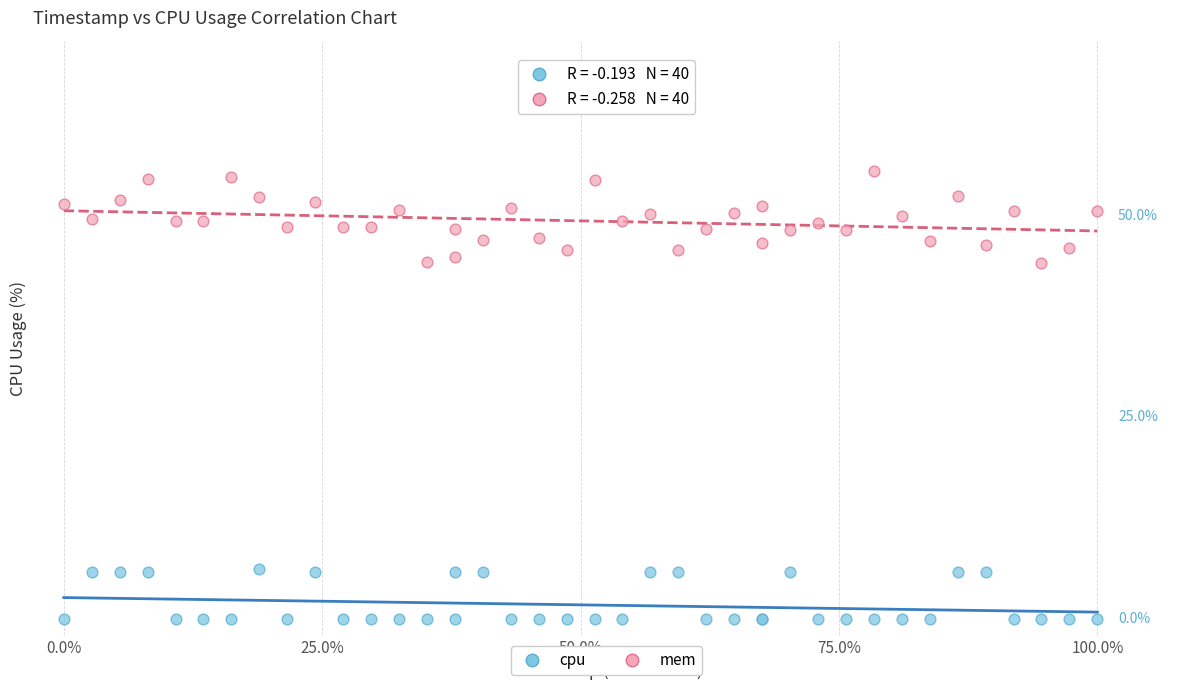

Which series has the largest Y range (max minus min)?

mem